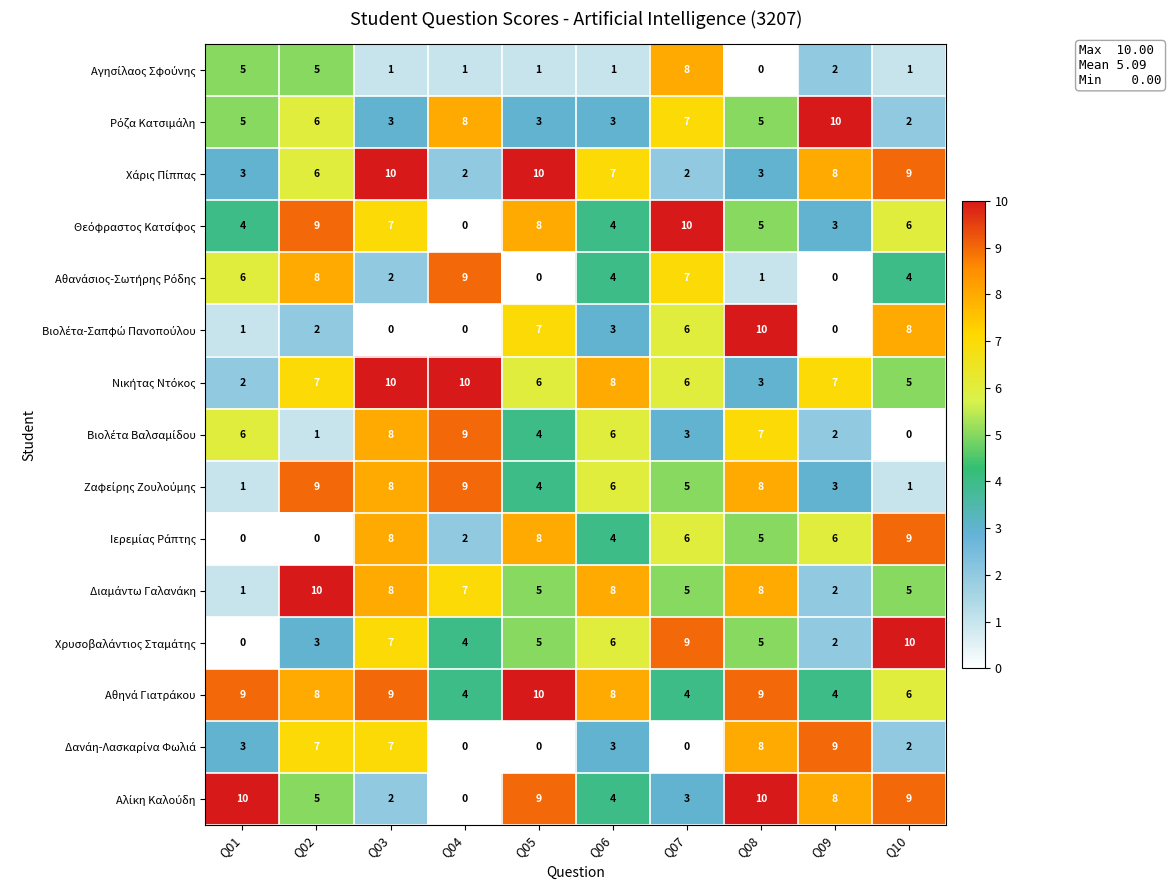

At which category is the sum across all series the highest?

Q03